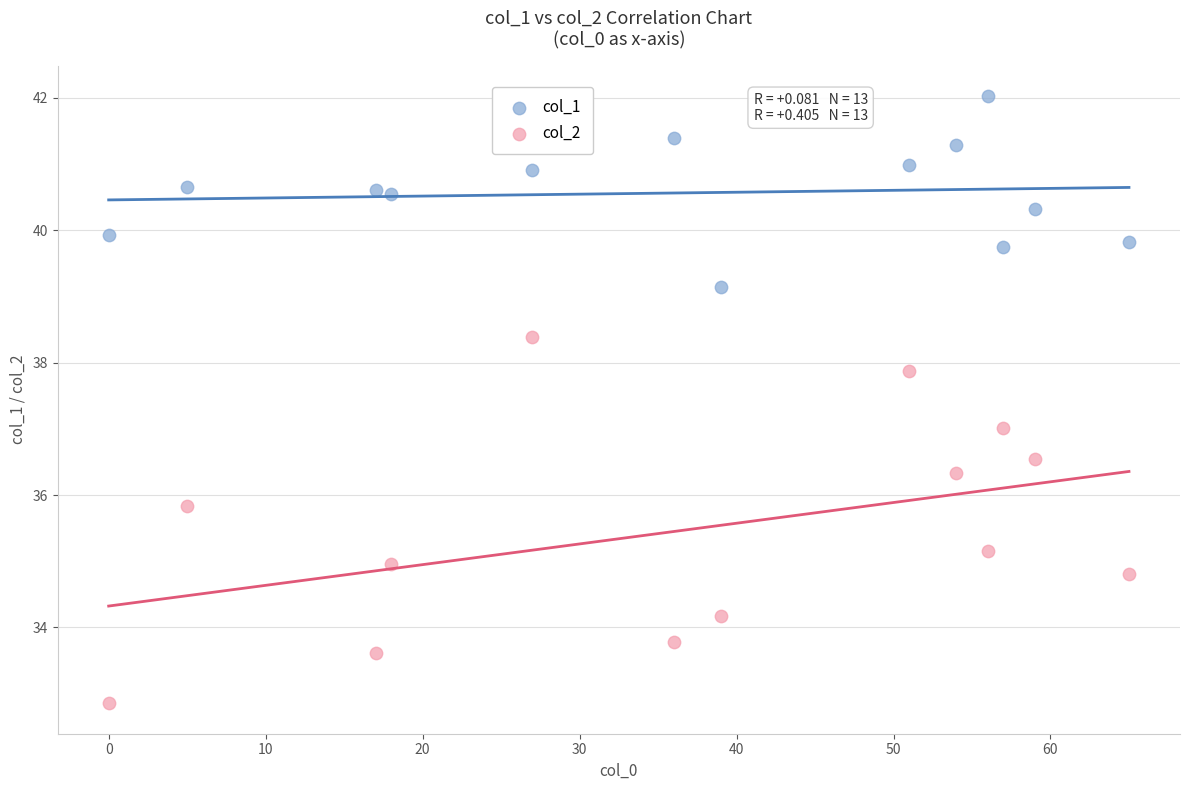

Across all data points, what is the range of Y values (max minus min)?

9.2